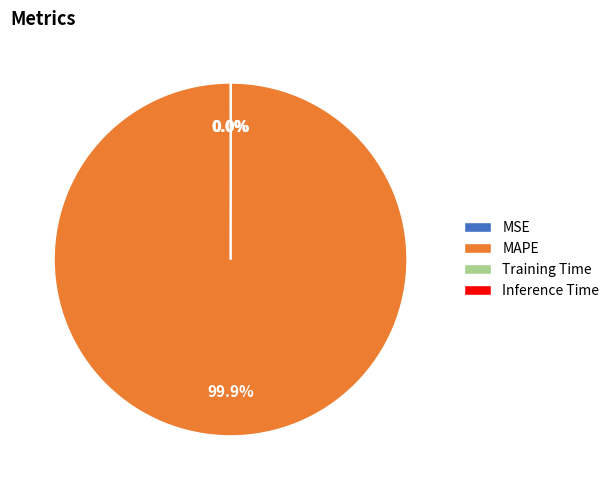

Which slice is the largest?

MAPE